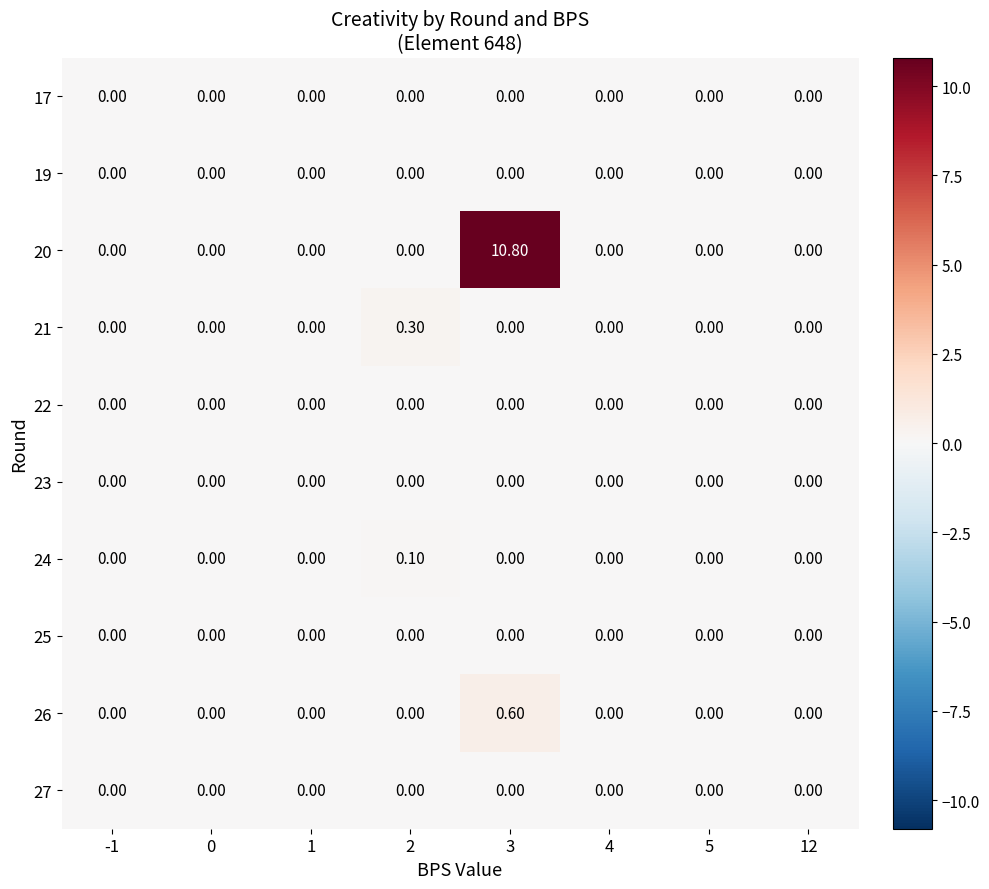

How many categories are shown in the chart?

8